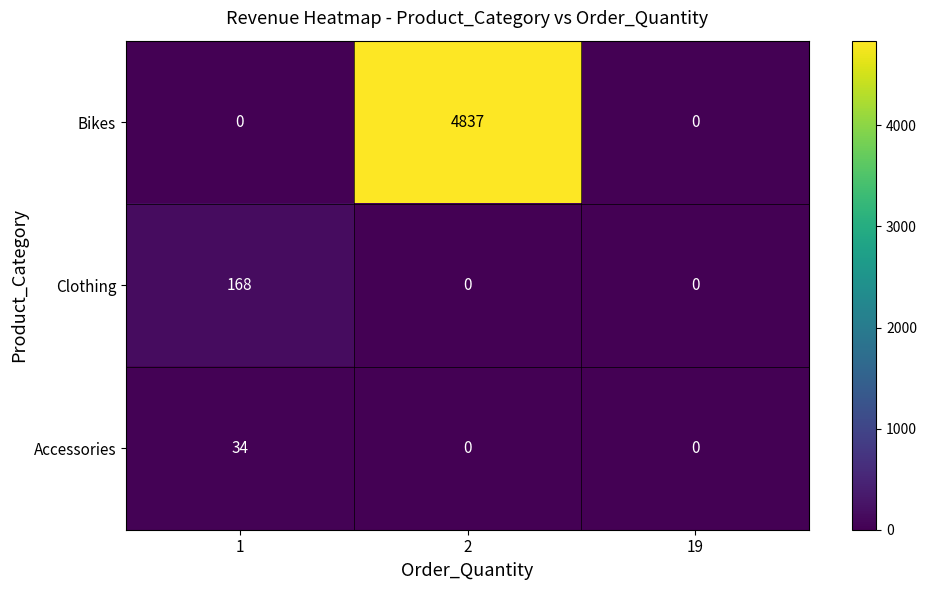

Is it true that Accessories equals 0 at 2?

True